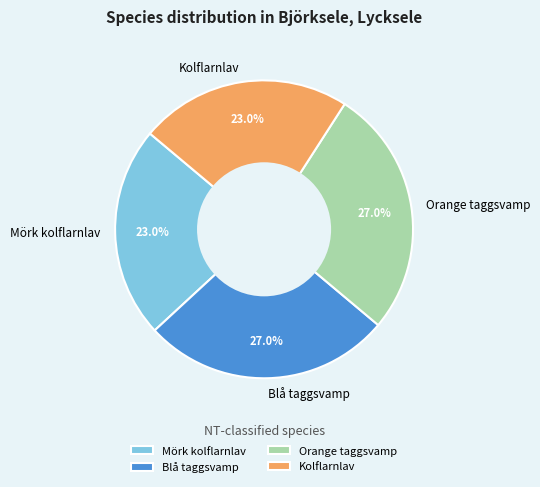

Approximately how many times larger is the value at Orange taggsvamp compared to Blå taggsvamp?

1.0